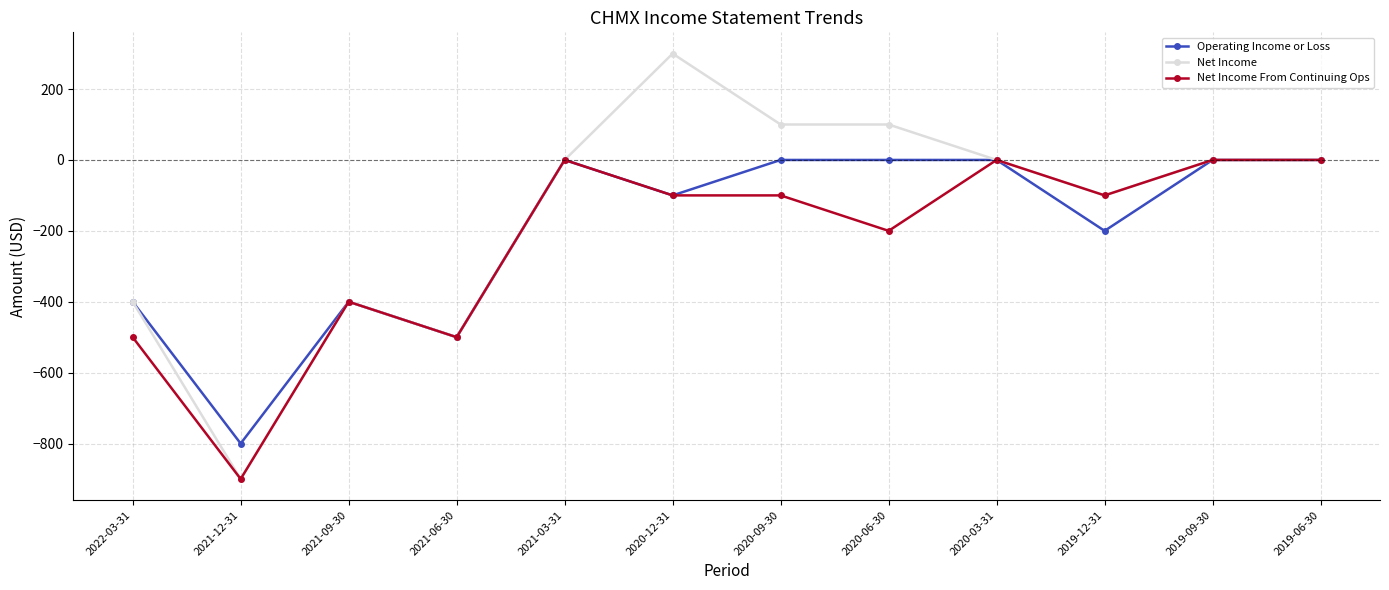

How many series are shown in this chart?

3